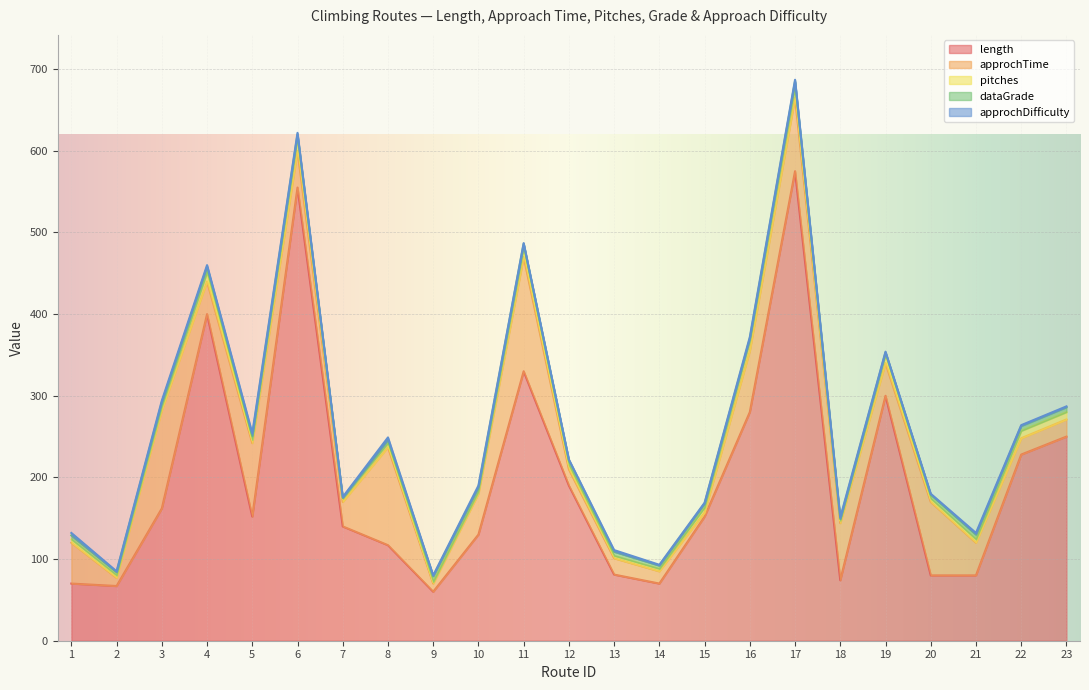

True or false: approchTime and approchDifficulty cross at least once.

False